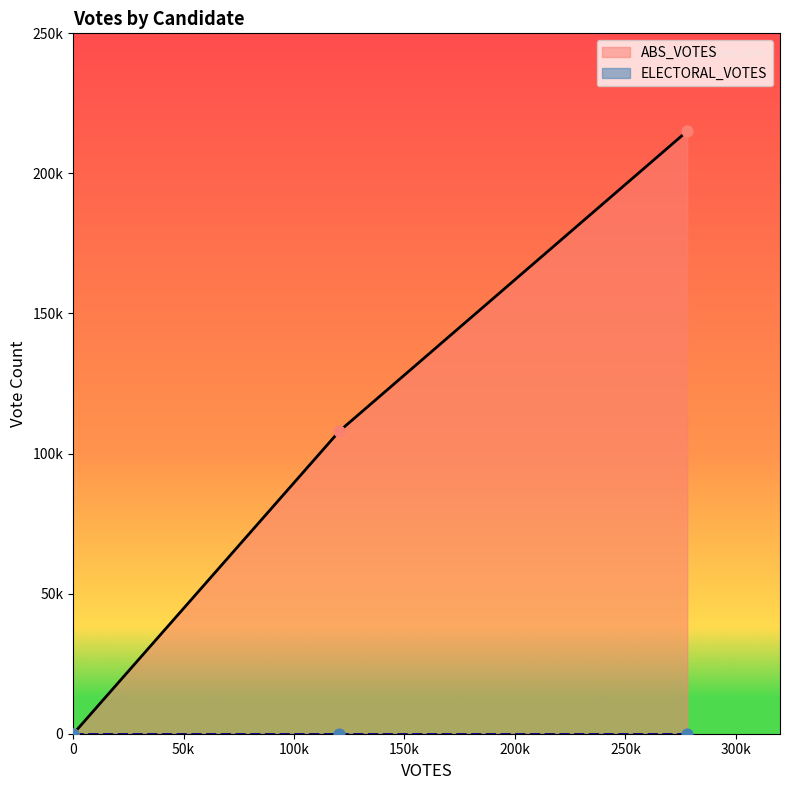

Which series has the largest total across all categories?

ABS_VOTES